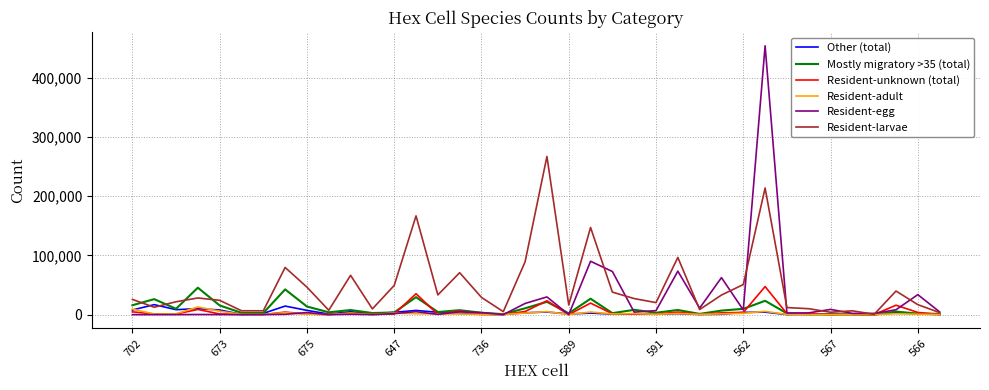

What is the sum of all Resident-adult values?

76047